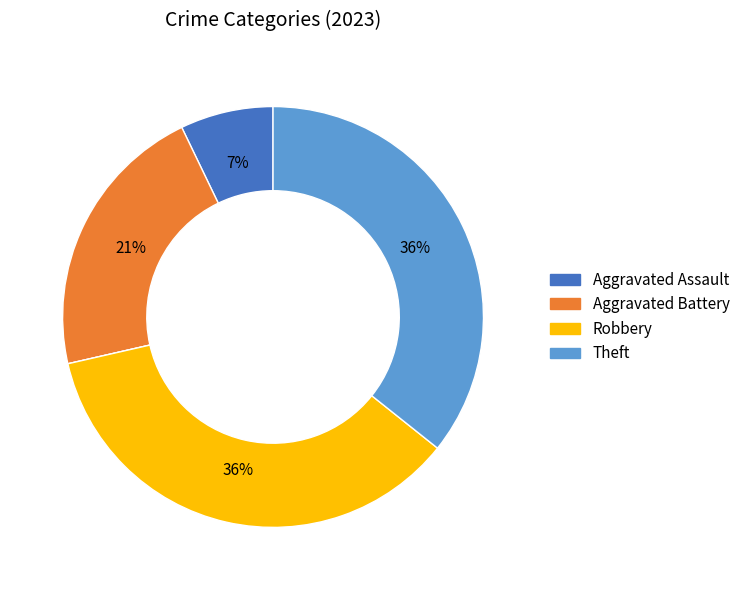

To the nearest percent, what is the difference between the largest and smallest slice percentages?

36%